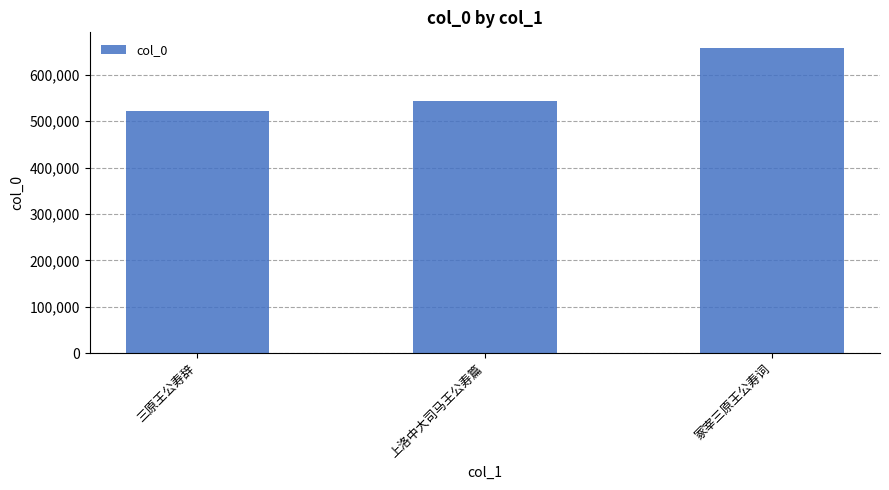

Reading right to left, extract all data points from this chart.

658621	542645	522548